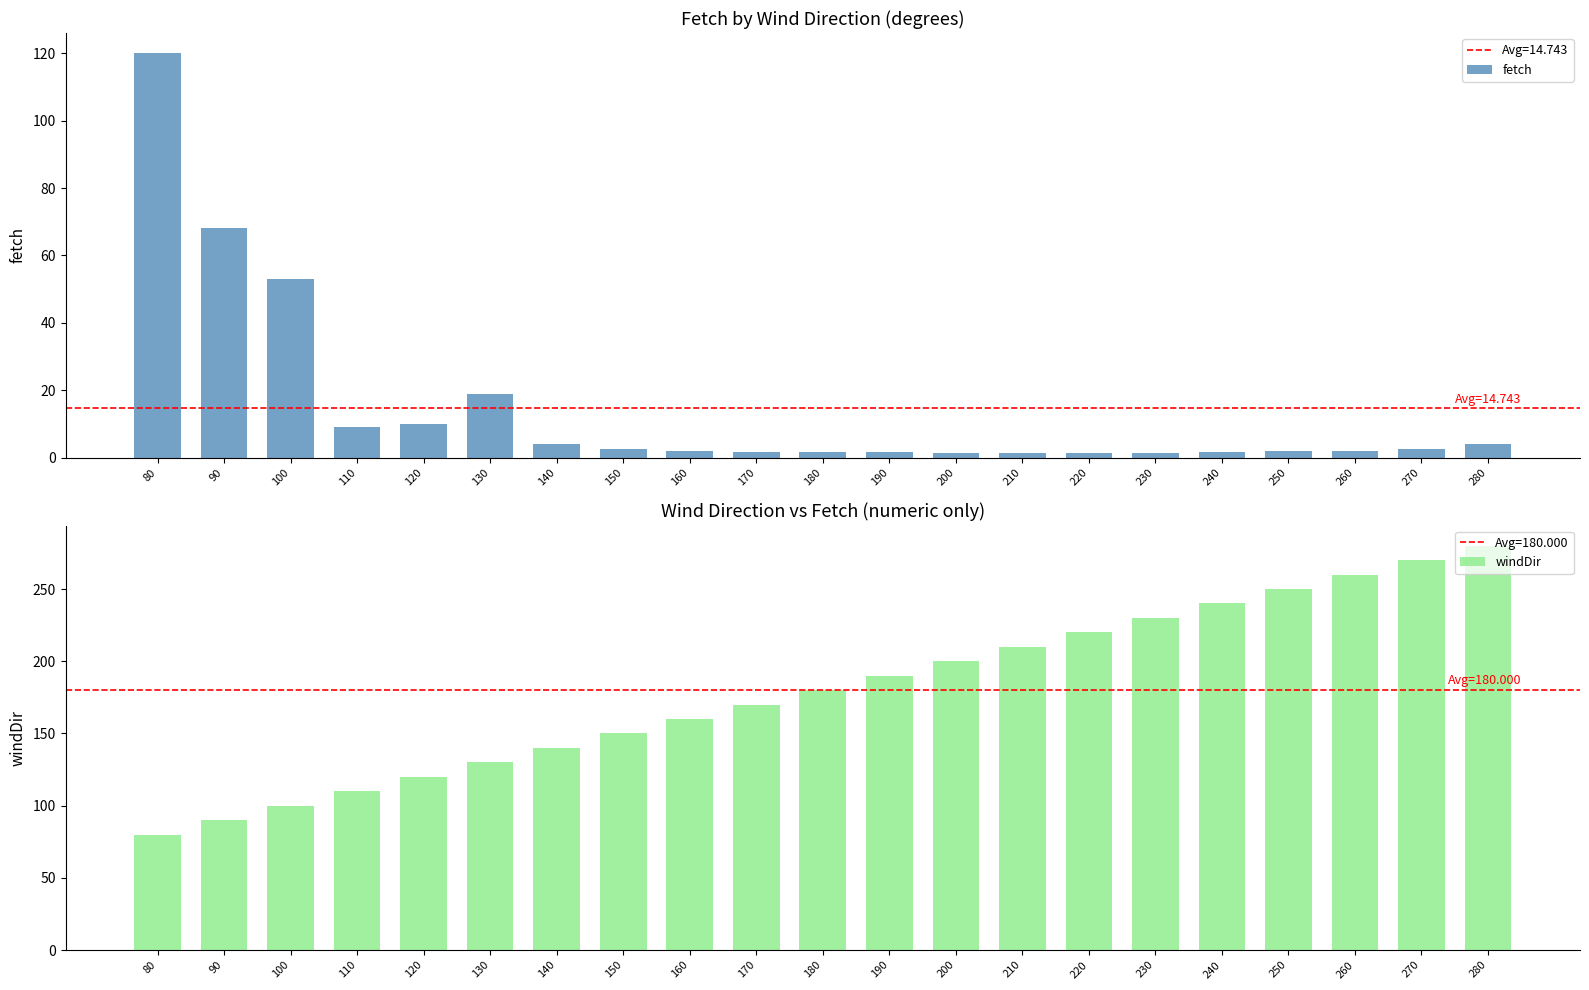

What is the spread (max minus min) of values at 80?

40.0